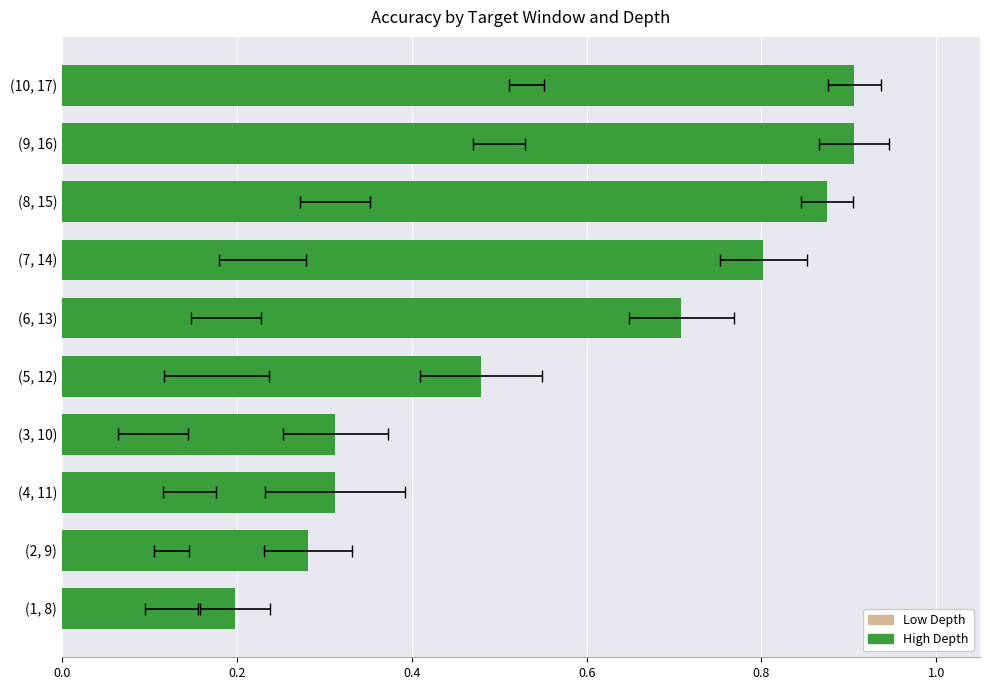

Reading right to left, list all the values displayed in this chart.

Low Depth: 0.5	0.5	0.3	0.2	0.2	0.2	0.1	0.1	0.1	0.1
High Depth: 0.9	0.9	0.9	0.8	0.7	0.5	0.3	0.3	0.3	0.2